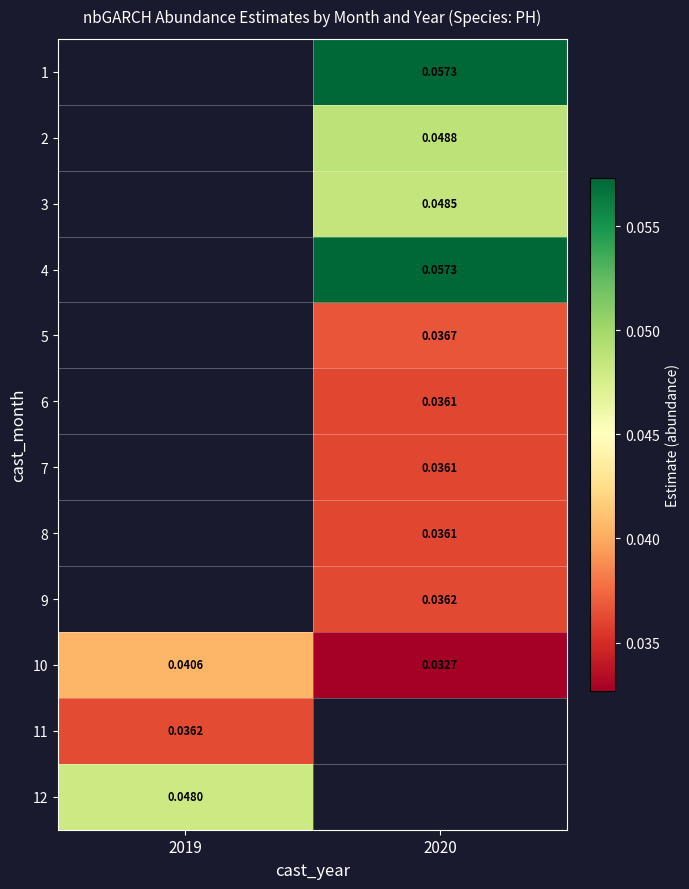

Is the value of 10 at 2019 greater than the value of 8 at 2020?

Yes